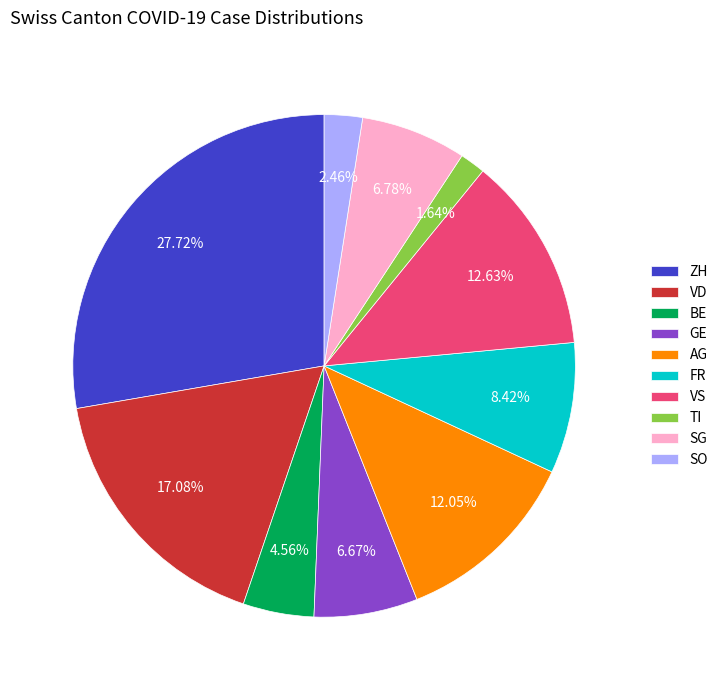

Which has a higher value, ZH or TI?

ZH